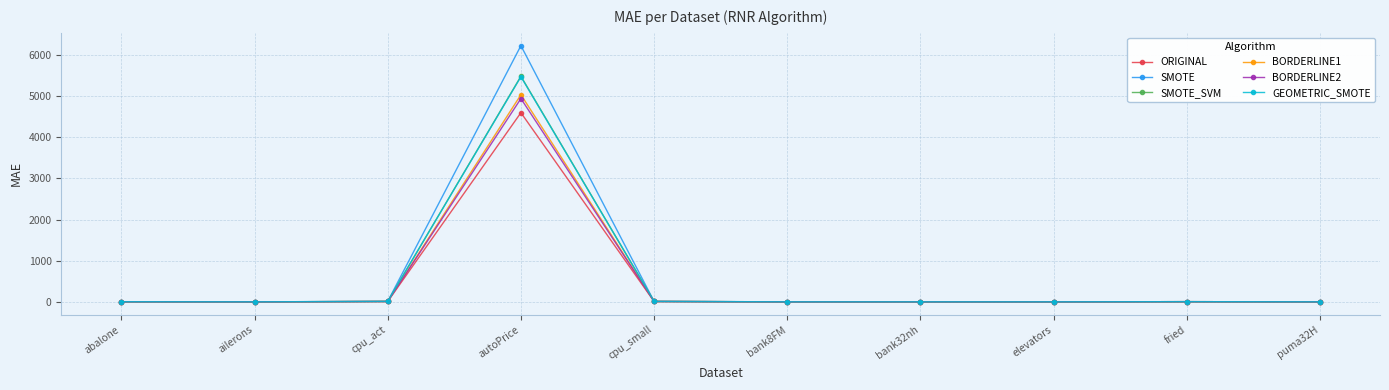

What is the difference between the second highest and second lowest values in the ORIGINAL series?

8.1